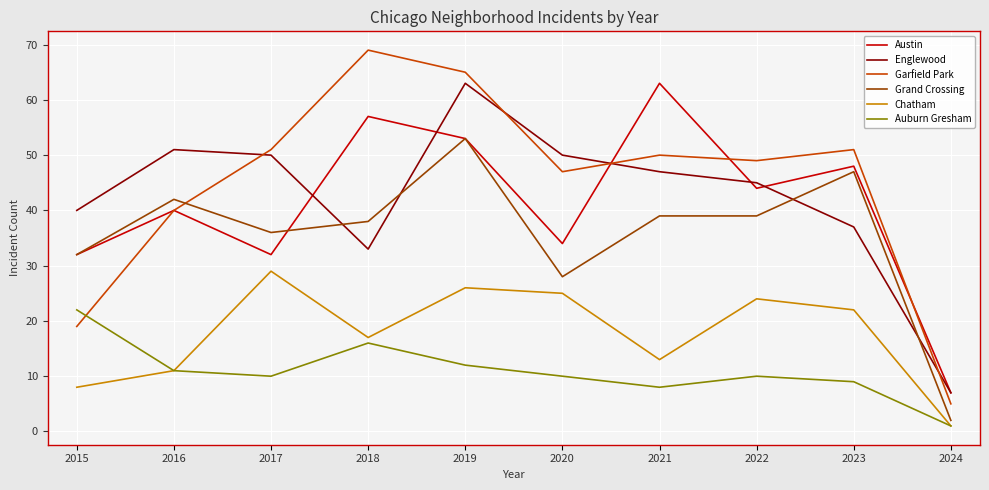

True or false: Austin and Garfield Park intersect in this chart.

True